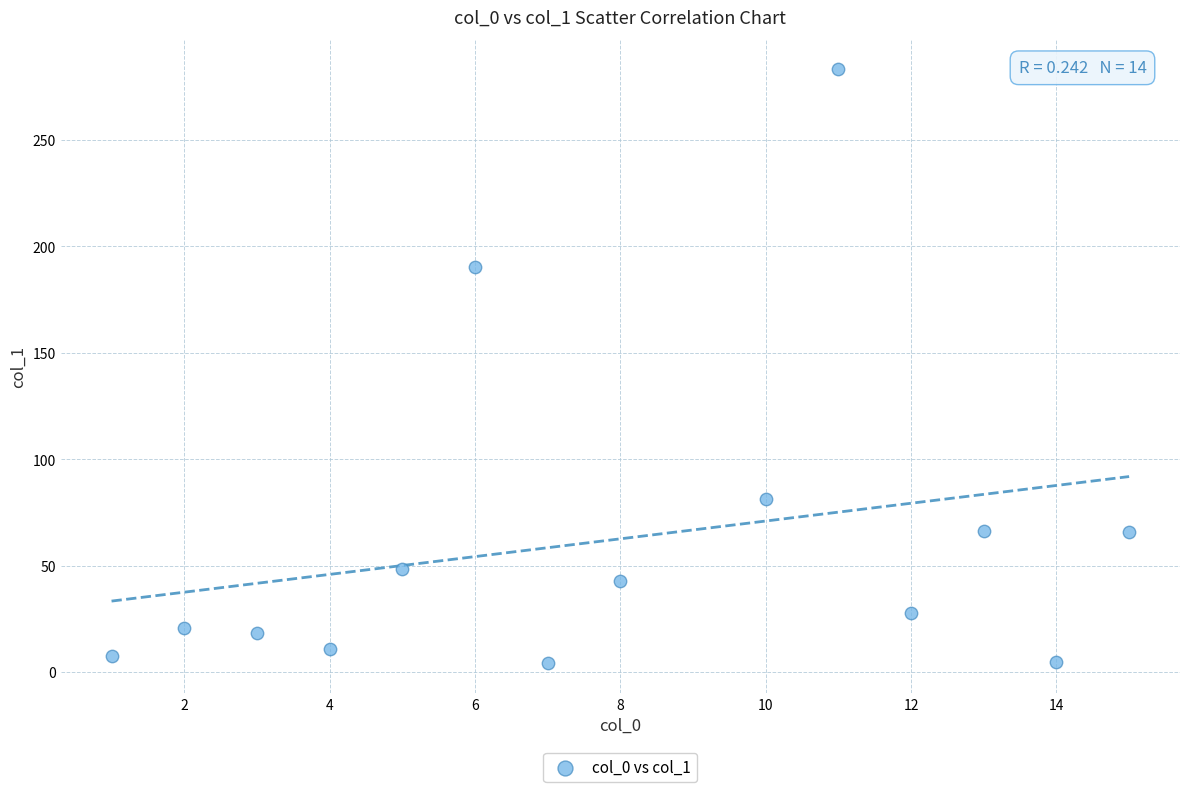

What Y value in the scatter plot is closest to 143?

190.2